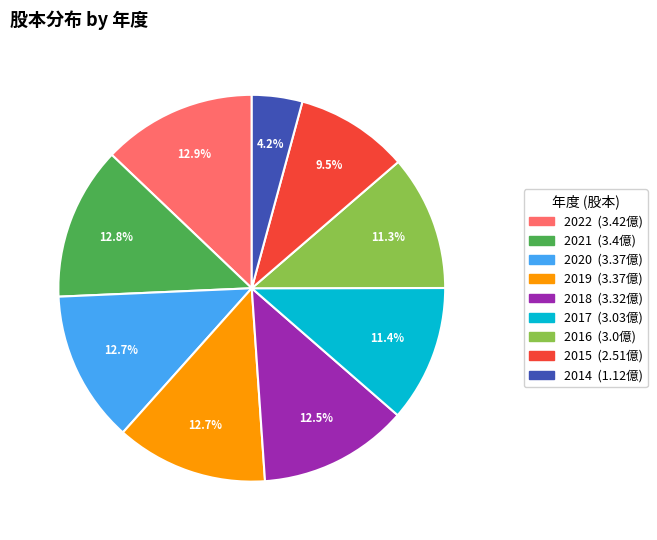

Do 2018 and 2017 together represent more than half of the pie?

No